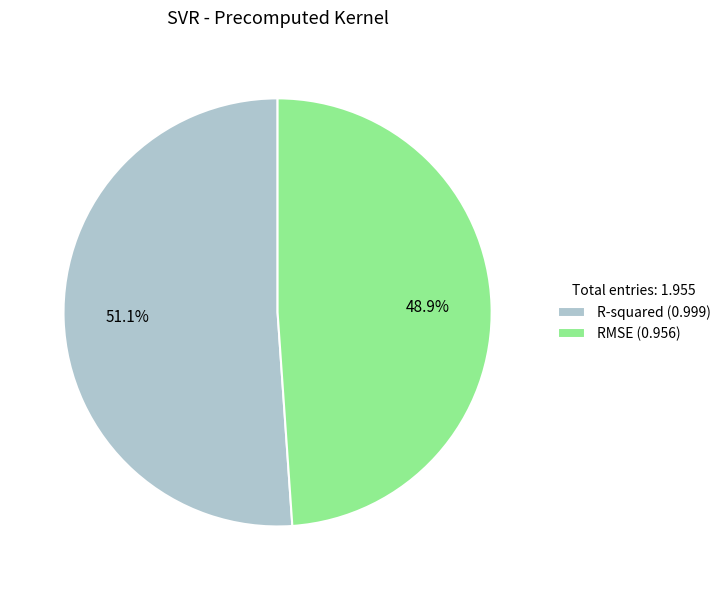

To the nearest percent, what is the combined percentage of R-squared and RMSE?

100%